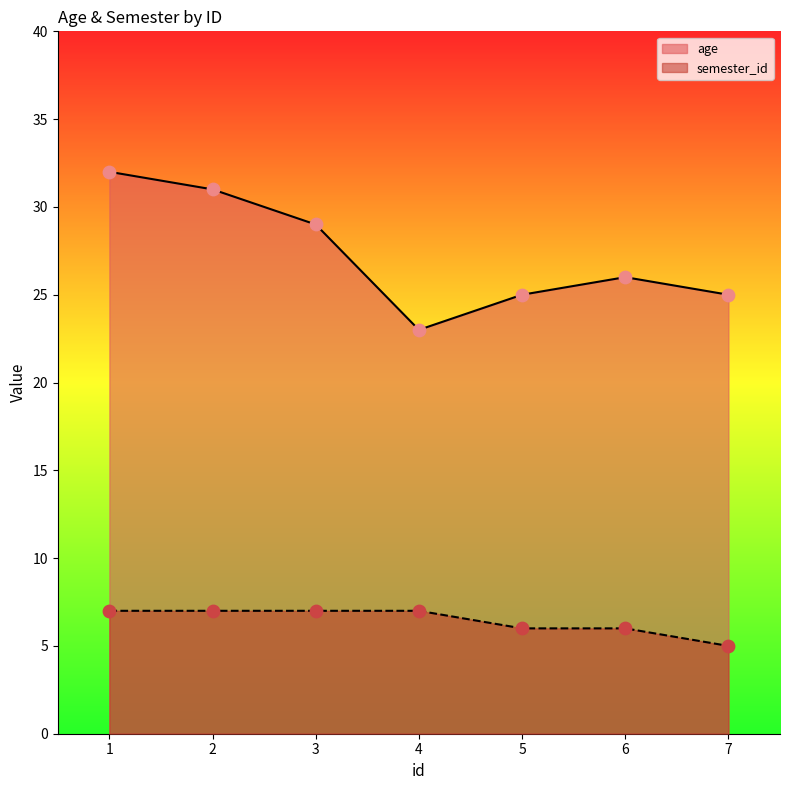

What are all the series names shown in the legend?

age, semester_id